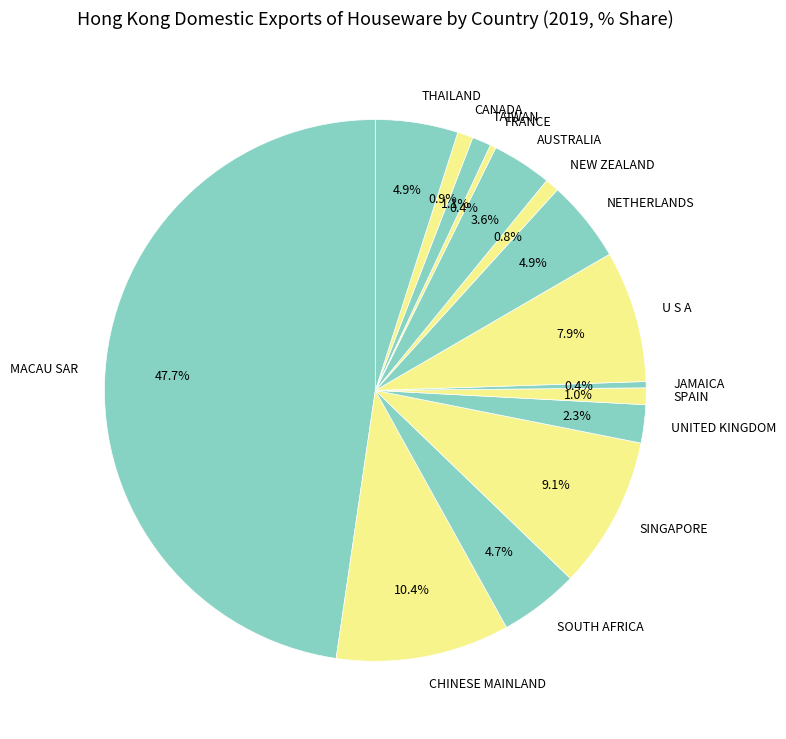

How much of the chart is everything except MACAU SAR?

52.3%